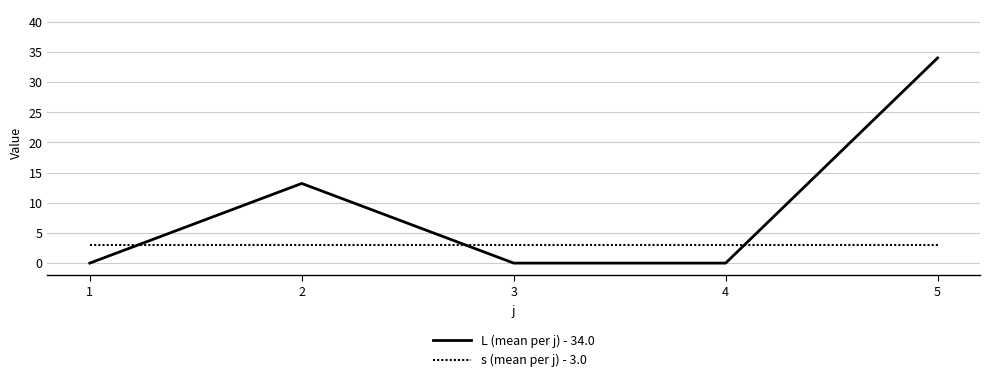

The L (mean per j) - 34.0 series shows 6.5 at 2. True or false?

False